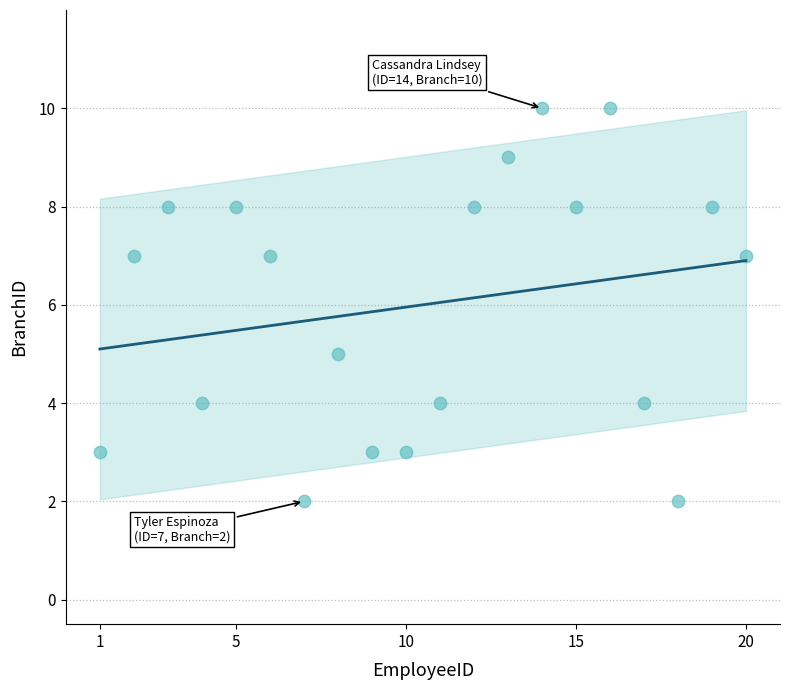

What is the range of X values (max minus min)?

19